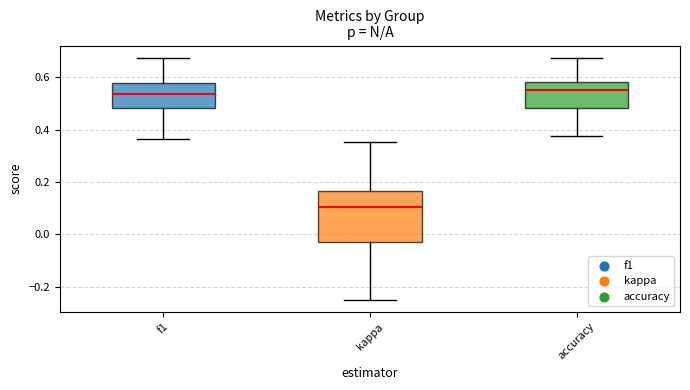

Reading left to right, transcribe this box plot: for each box, give where its median line is, the range the box spans, and where its two whiskers end, as read against the y-axis. The values are not printed on the chart, so give them approximately, as read against the axis.

f1: median 0.54, box 0.48 to 0.58, whiskers 0.36 to 0.68
kappa: median 0.10, box -0.04 to 0.16, whiskers -0.24 to 0.36
accuracy: median 0.56, box 0.48 to 0.58, whiskers 0.38 to 0.68